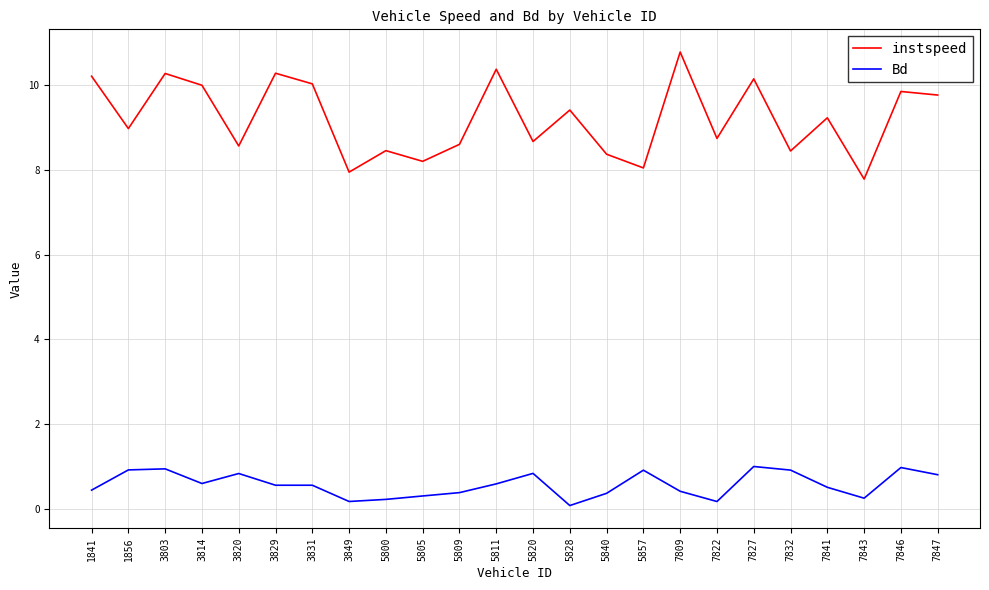

What is the approximate value of instspeed at 1856?

9.0